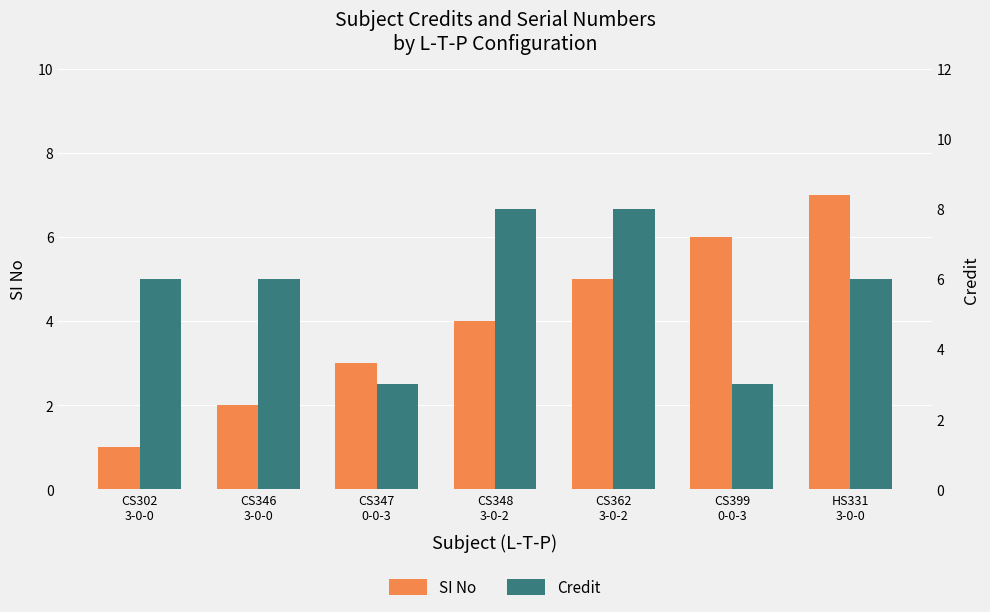

At HS331
3-0-0, list the series in order from largest to smallest.

SI No, Credit